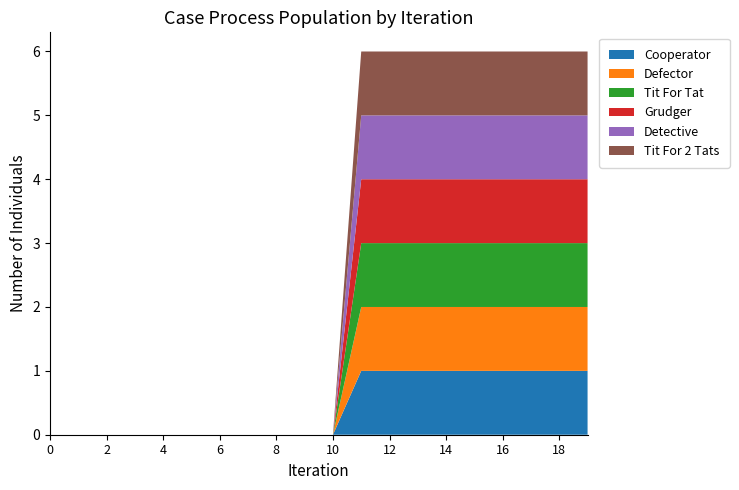

Reading left to right, extract all data points from this chart.

col_2: 0	0	0	0	0	0	0	0	0	0	0	1	1	1	1	1	1	1	1	1
col_3: 0	0	0	0	0	0	0	0	0	0	0	1	1	1	1	1	1	1	1	1
col_4: 0	0	0	0	0	0	0	0	0	0	0	1	1	1	1	1	1	1	1	1
col_5: 0	0	0	0	0	0	0	0	0	0	0	1	1	1	1	1	1	1	1	1
col_6: 0	0	0	0	0	0	0	0	0	0	0	1	1	1	1	1	1	1	1	1
col_7: 0	0	0	0	0	0	0	0	0	0	0	1	1	1	1	1	1	1	1	1